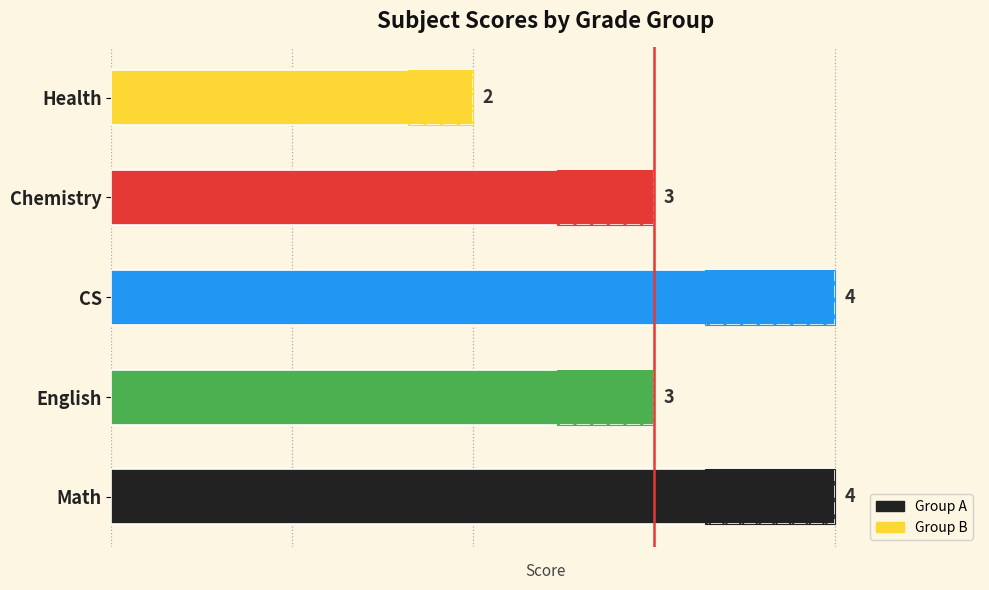

Reading right to left, list all the values displayed in this chart.

Health=2	Chemistry=3	CS=4	English=3	Math=4